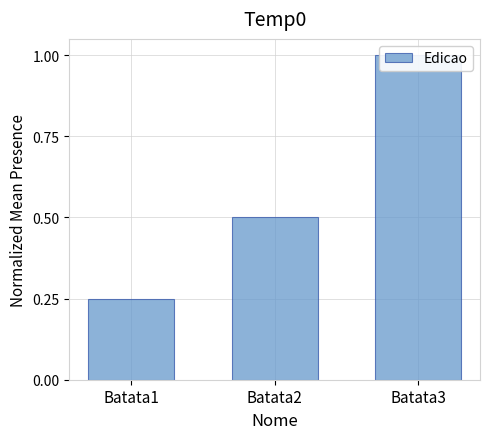

What is the smallest value displayed?

0.2